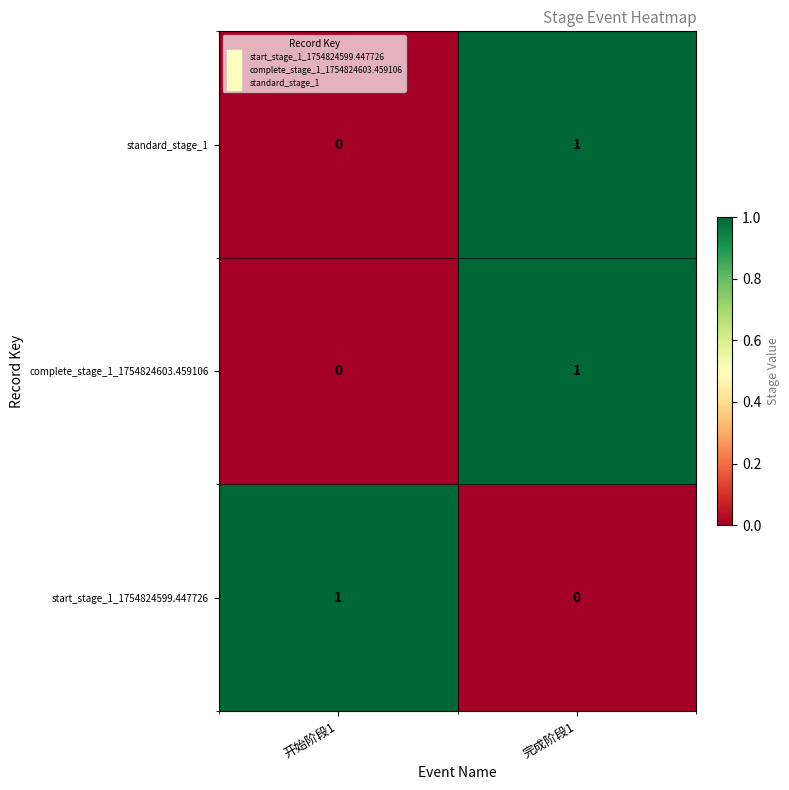

Where is start_stage_1_1754824599.447726 nearest to the value 0?

完成阶段1